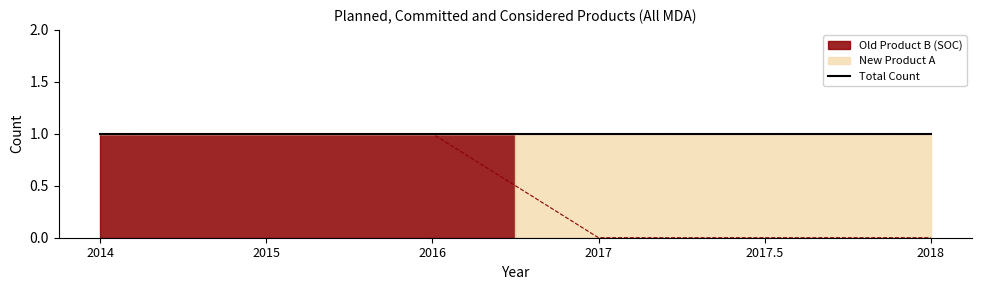

True or false: there are more than 2 points higher than both neighbors.

False